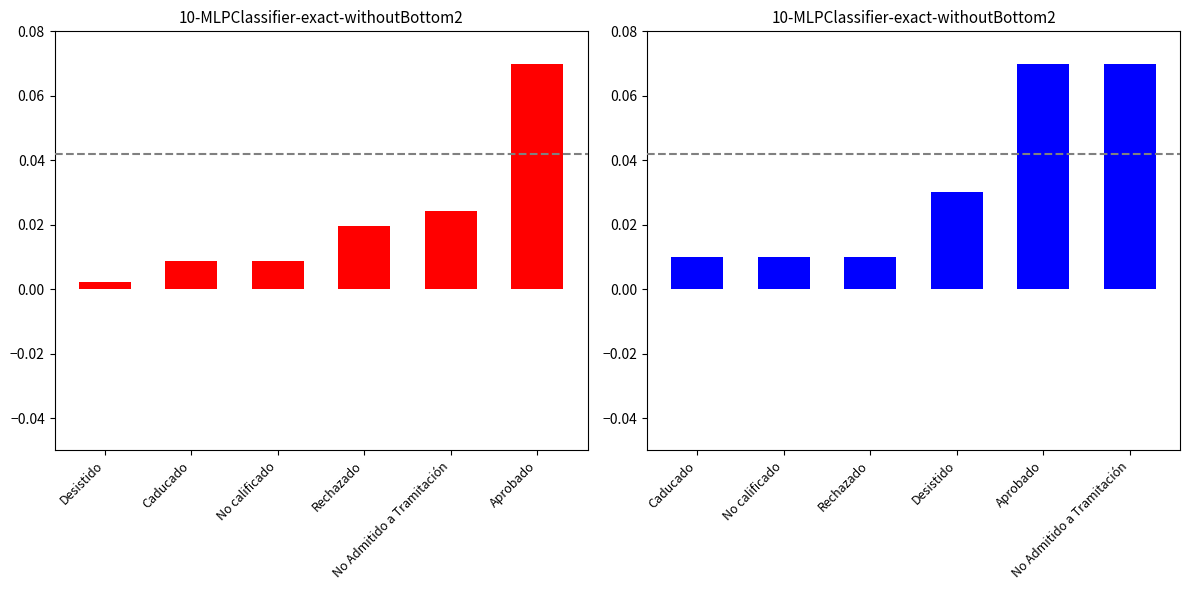

Is it true that Count equals 0.0 at Desistido?

True